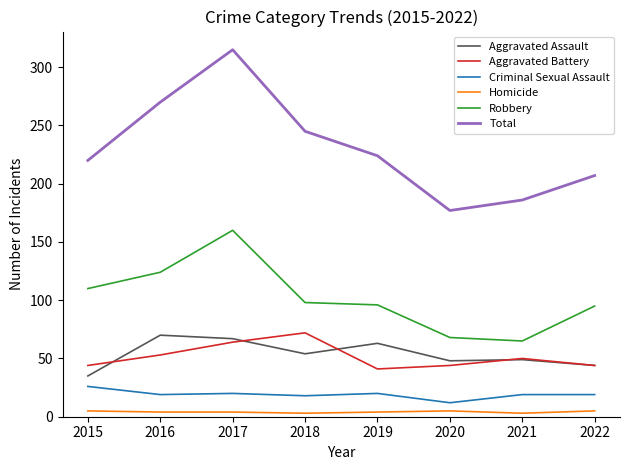

What is the difference between the second highest and minimum values in the Criminal Sexual Assault series?

8